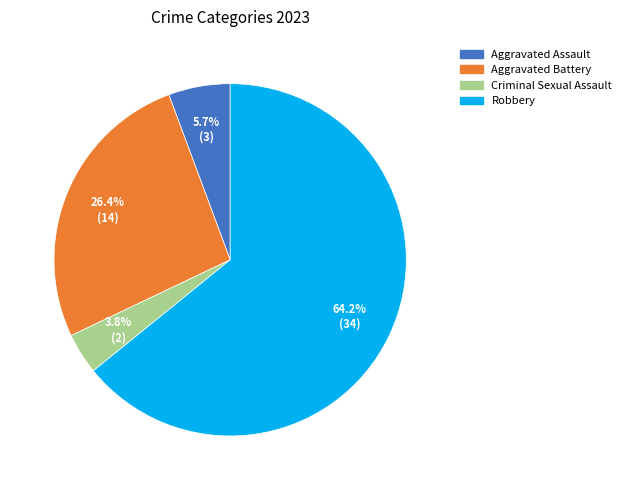

Is it true that Aggravated Battery is 33% of the pie?

False